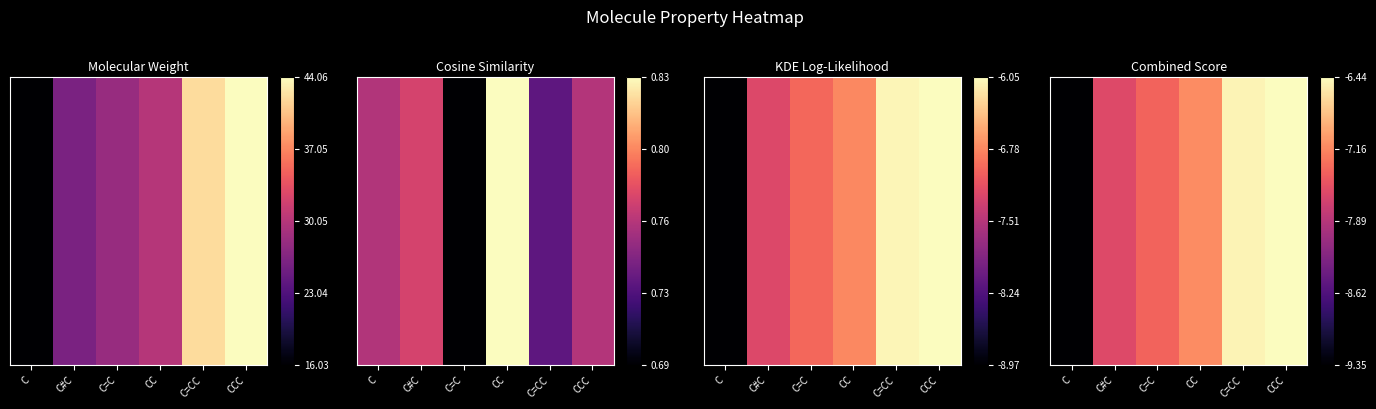

How many categories are shown in the chart?

6